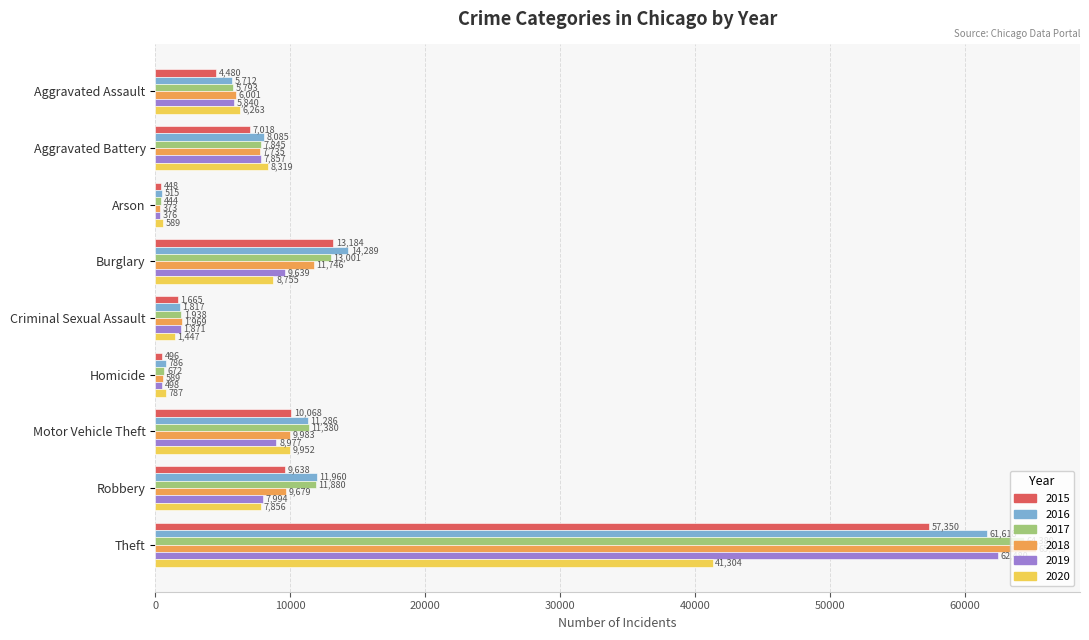

Where is 2020 nearest to the value 20946?

Motor Vehicle Theft